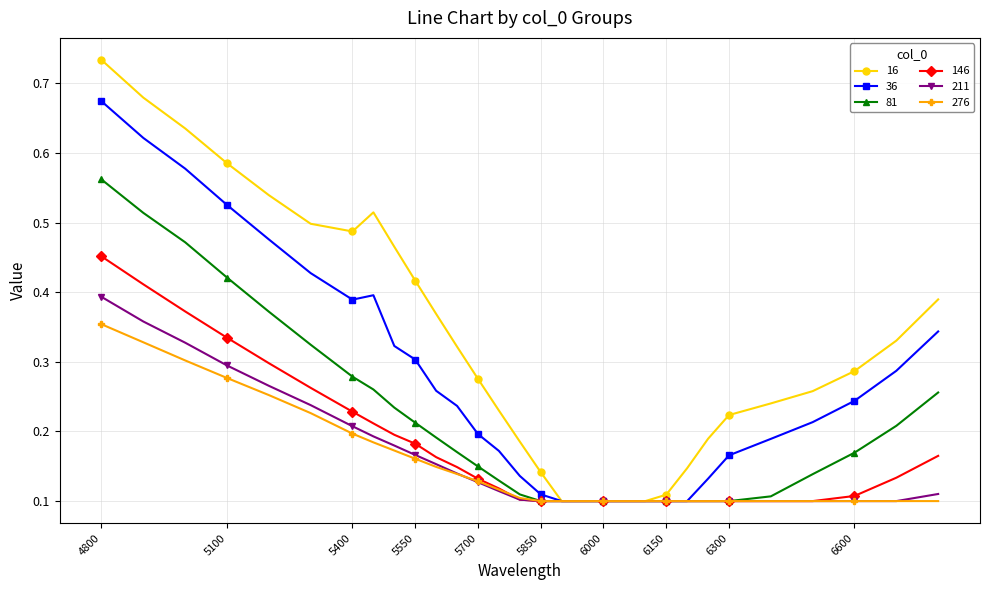

How many 16 values are between 0 and 1?

30